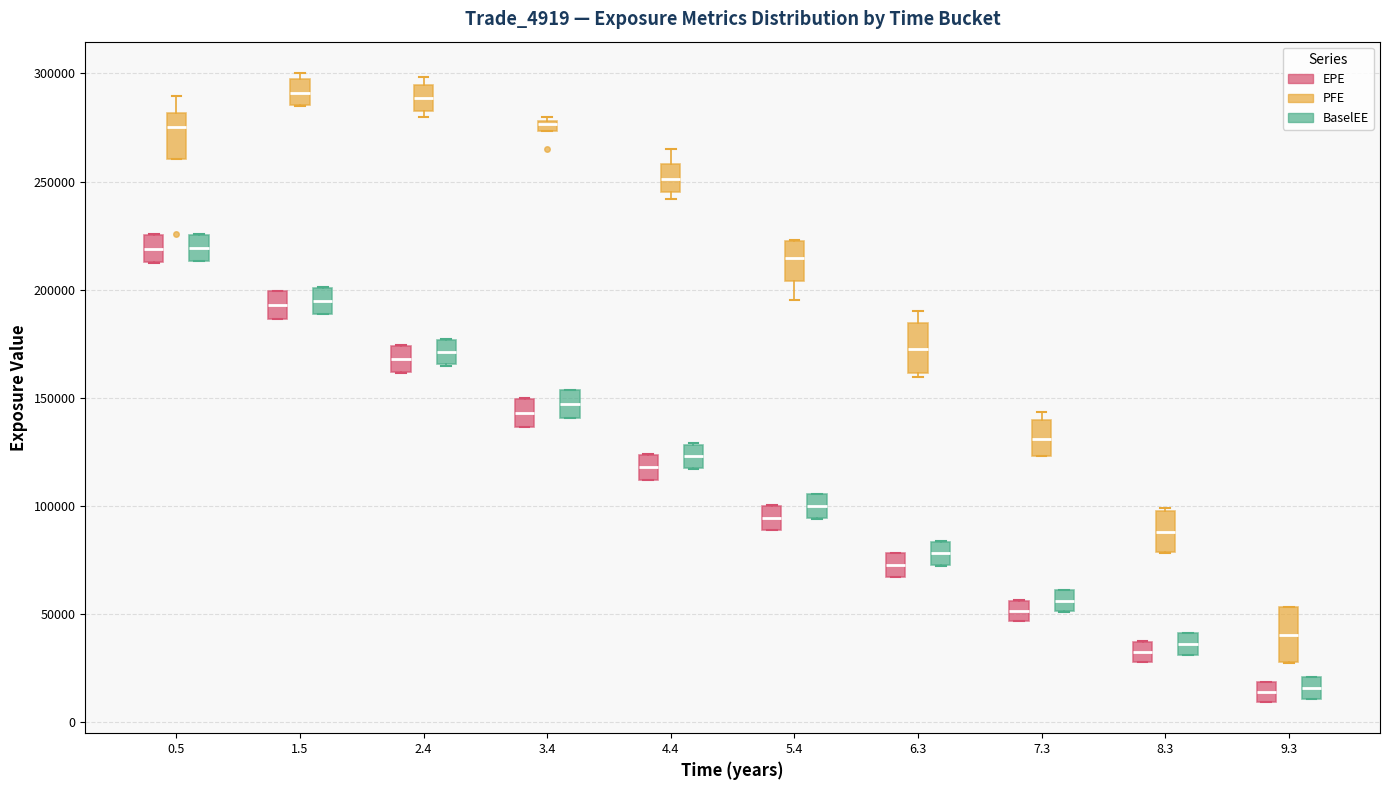

Where is the upper edge of the box for 9.3 (PFE) on the y-axis? The values are not printed on the chart, so give them approximately, as read against the axis.

55000